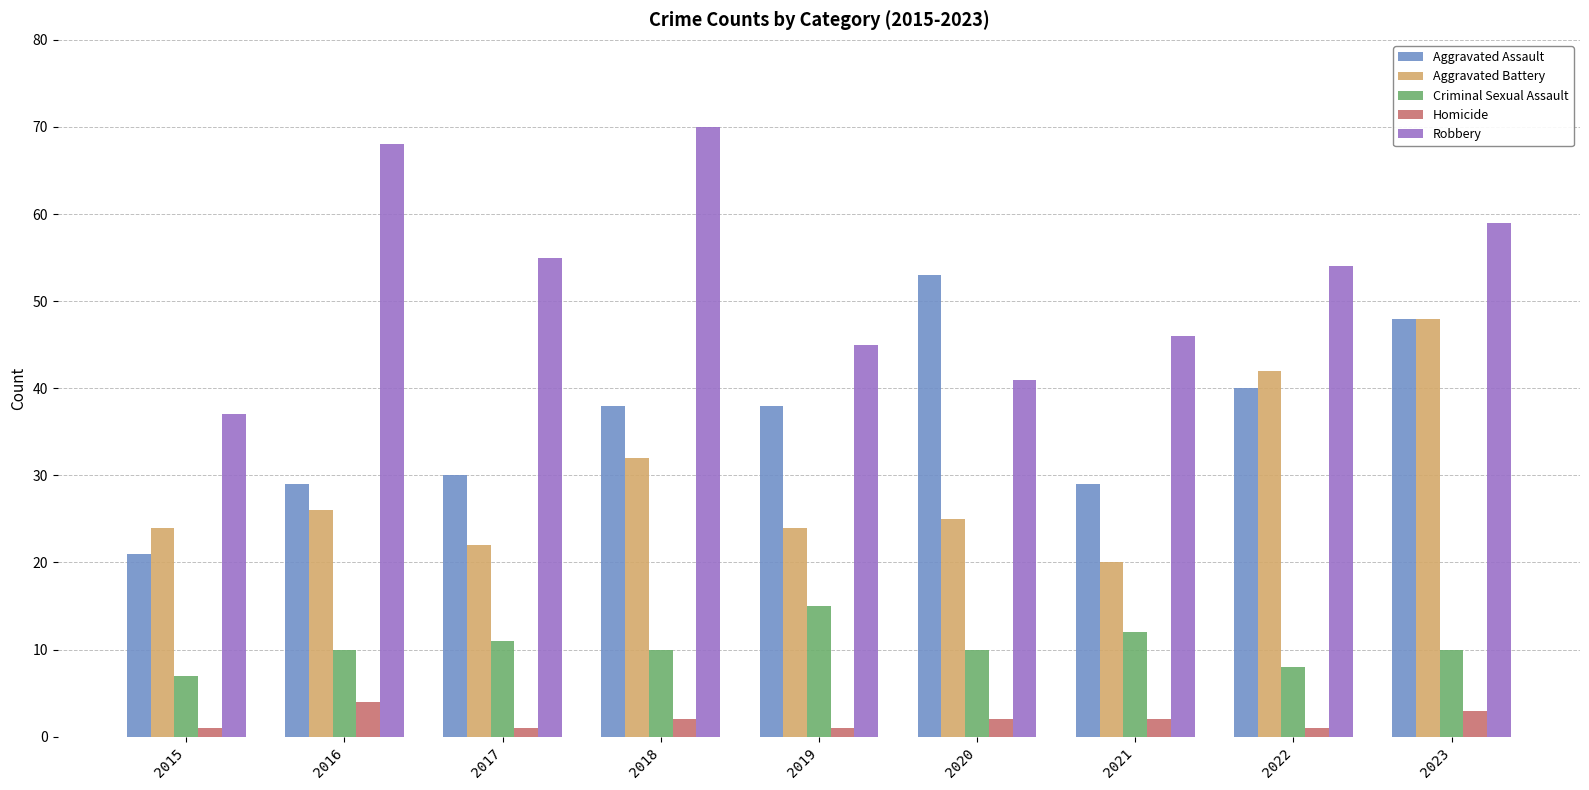

Which category has the highest value across all series?

2018